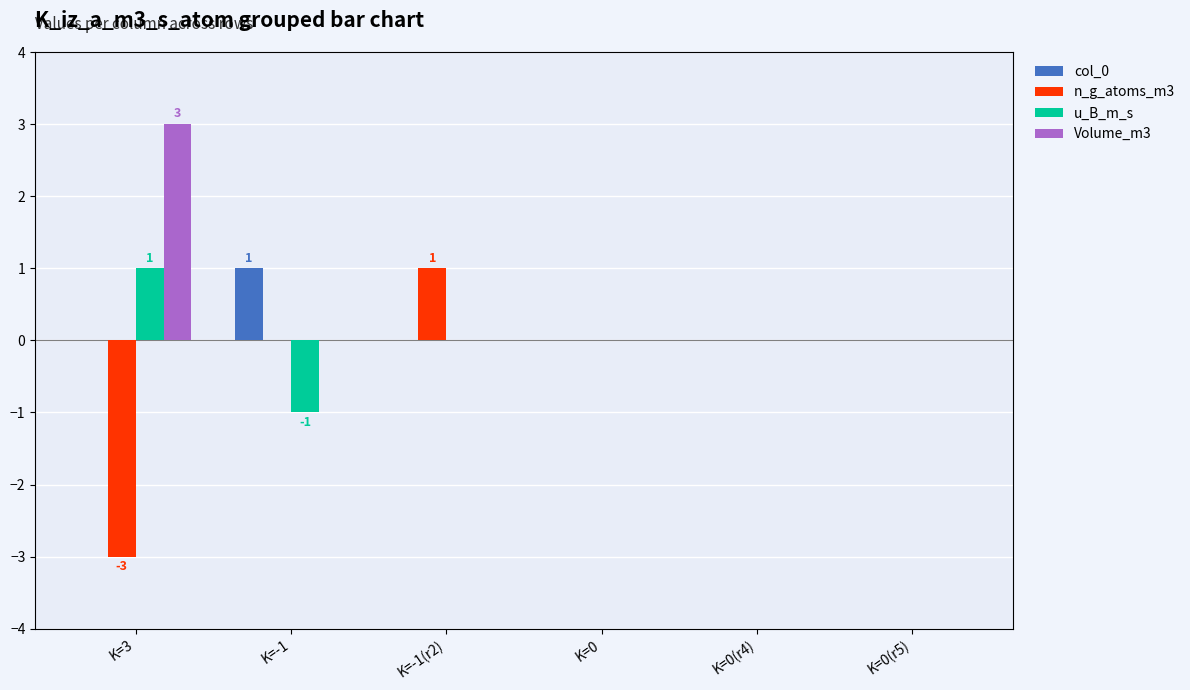

Reading right to left, what are all the values shown in this chart?

col_0: K=0(r5)=0	K=0(r4)=0	K=0=0	K=-1(r2)=0	K=-1=1	K=3=0
n_g_atoms_m3: K=0(r5)=0	K=0(r4)=0	K=0=0	K=-1(r2)=1	K=-1=0	K=3=-3
u_B_m_s: K=0(r5)=0	K=0(r4)=0	K=0=0	K=-1(r2)=0	K=-1=-1	K=3=1
Volume_m3: K=0(r5)=0	K=0(r4)=0	K=0=0	K=-1(r2)=0	K=-1=0	K=3=3